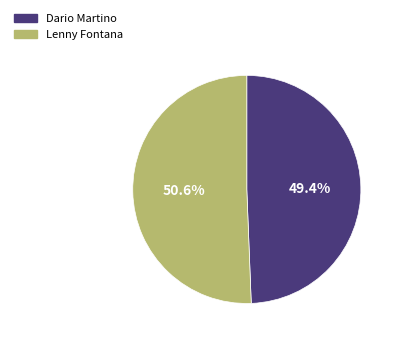

What is the largest slice in the pie chart?

Lenny Fontana